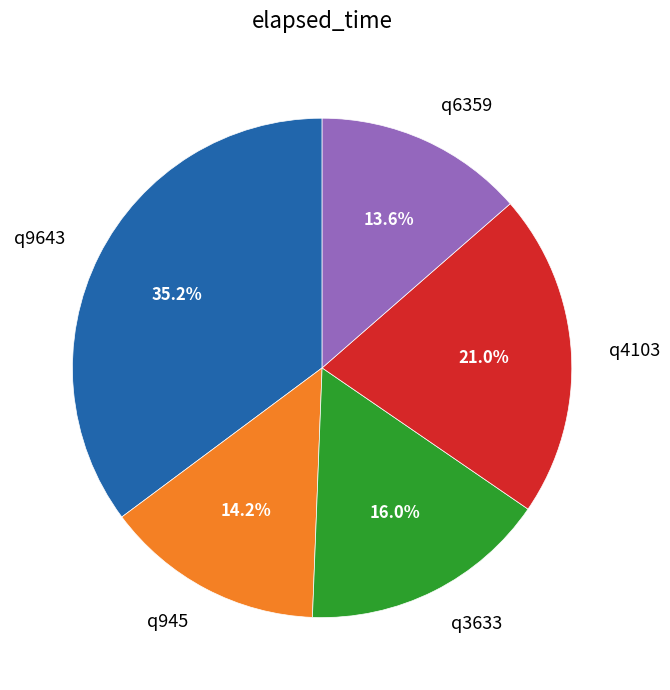

Does any single category account for the majority?

No